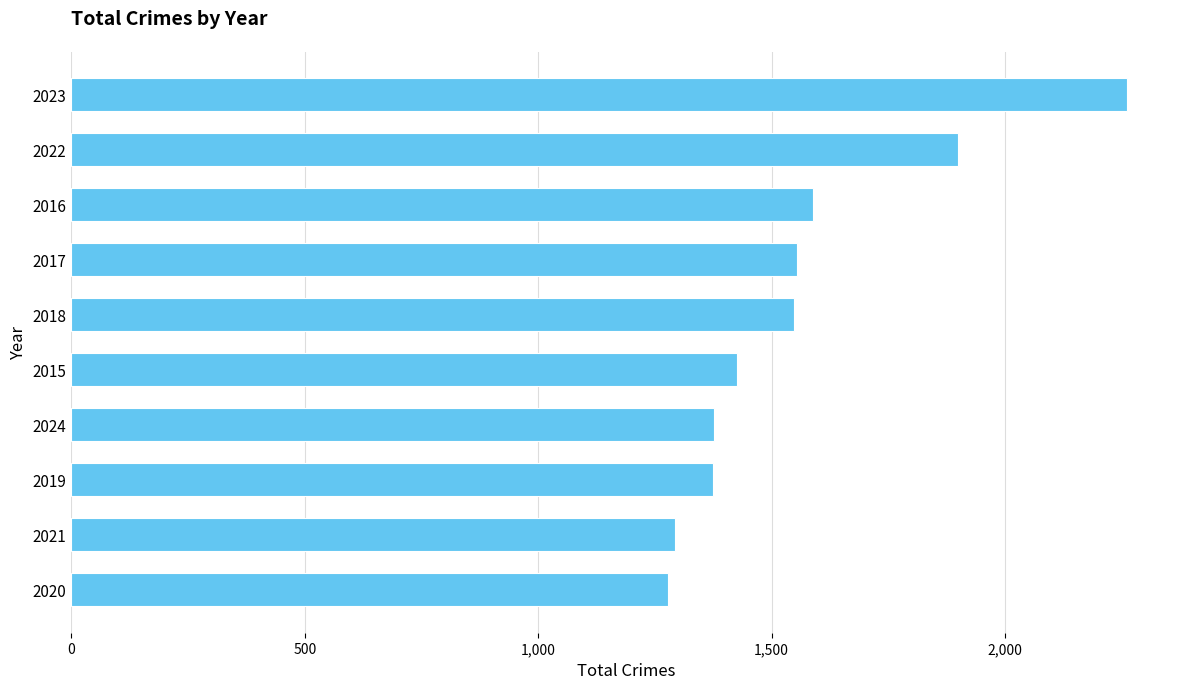

What is the smallest value displayed?

1278